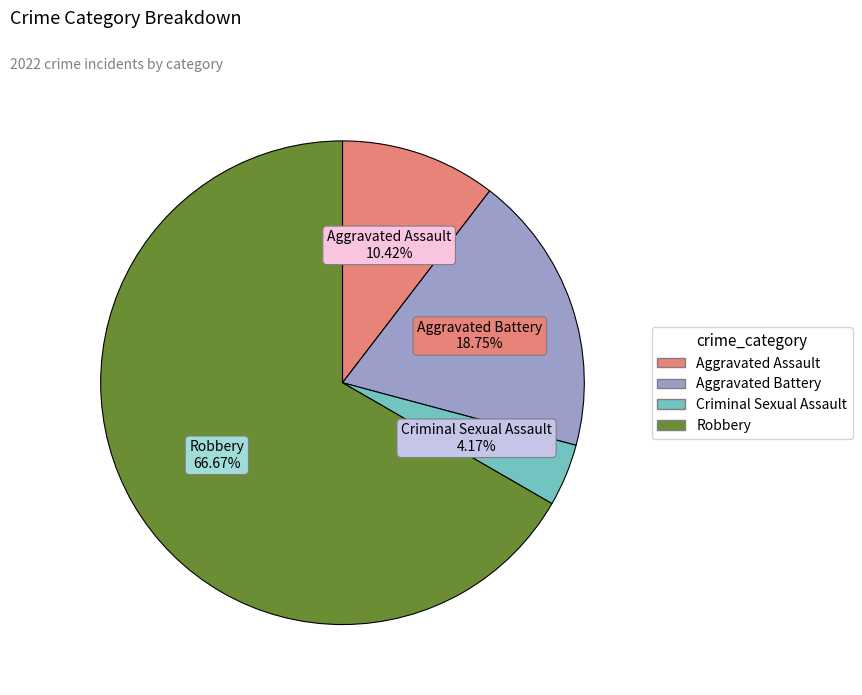

Rank the categories by value from highest to lowest.

Robbery, Aggravated Battery, Aggravated Assault, Criminal Sexual Assault